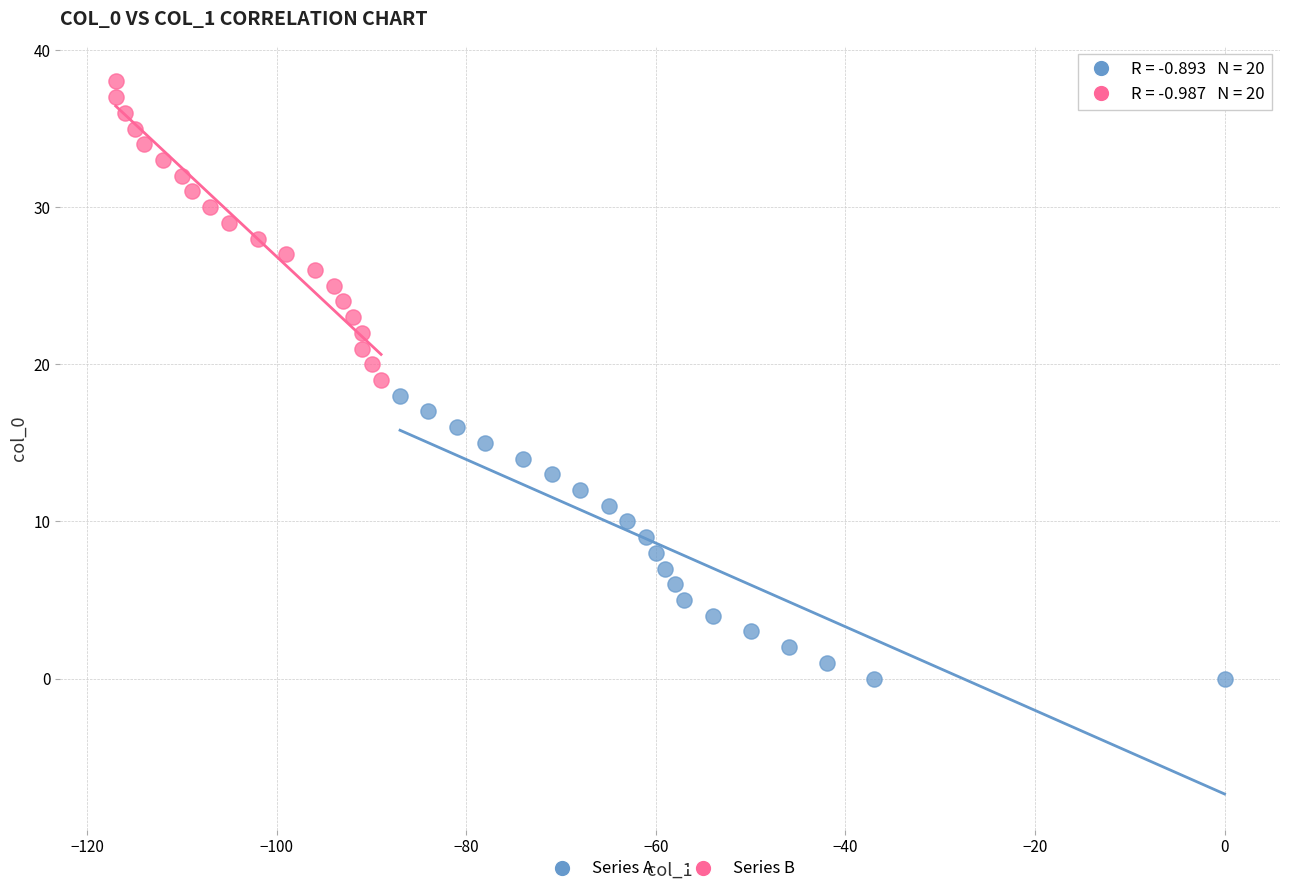

What are all the series names shown in the legend?

Series A, Series B